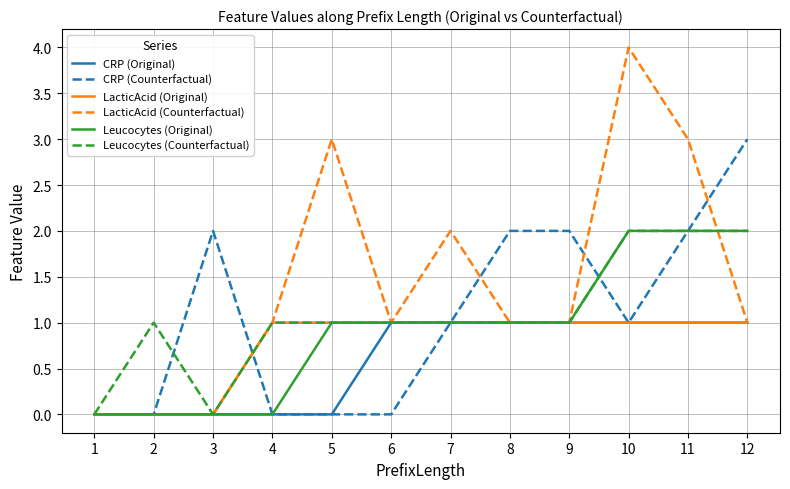

What is the total value across all series at 10?

11